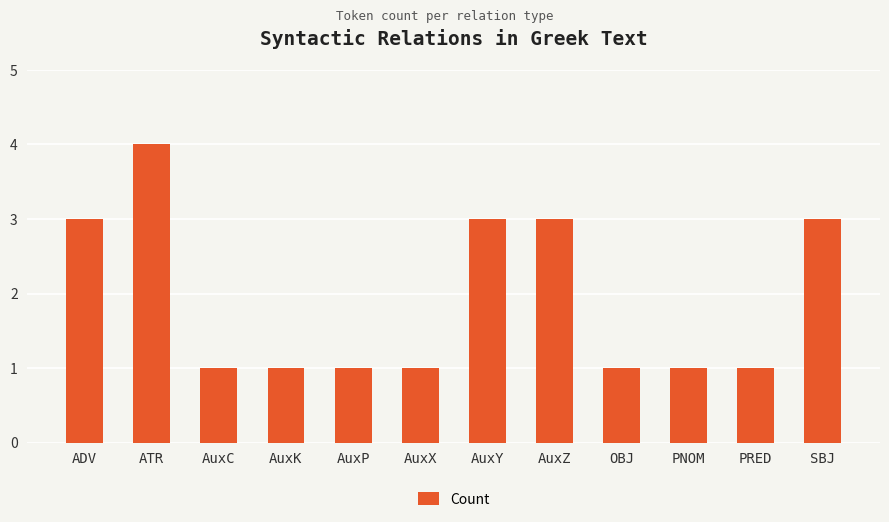

Reading left to right, list all the values displayed in this chart.

ADV=3	ATR=4	AuxC=1	AuxK=1	AuxP=1	AuxX=1	AuxY=3	AuxZ=3	OBJ=1	PNOM=1	PRED=1	SBJ=3